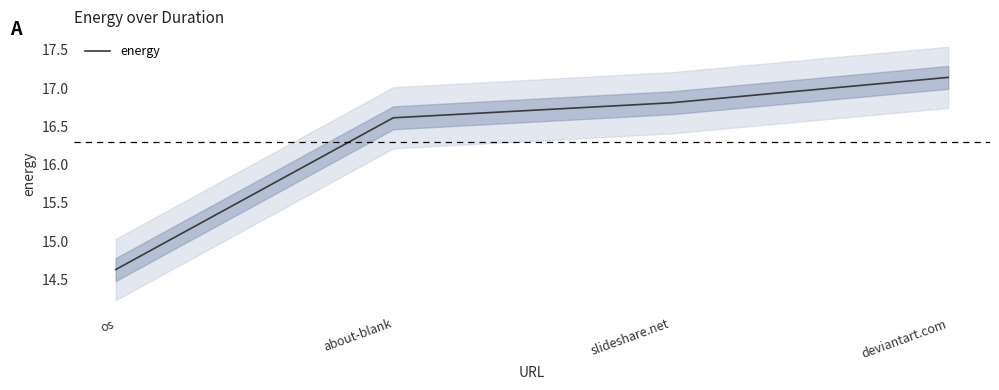

Reading left to right, list all the values displayed in this chart.

os=14.6	about-blank=16.6	slideshare.net=16.8	deviantart.com=17.1